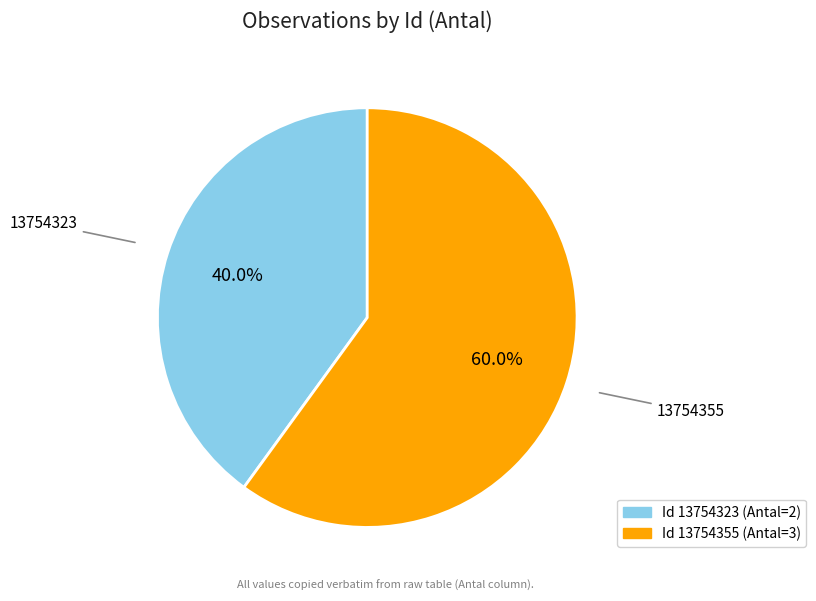

Combined, do 13754355 and 13754323 account for over 50%?

Yes